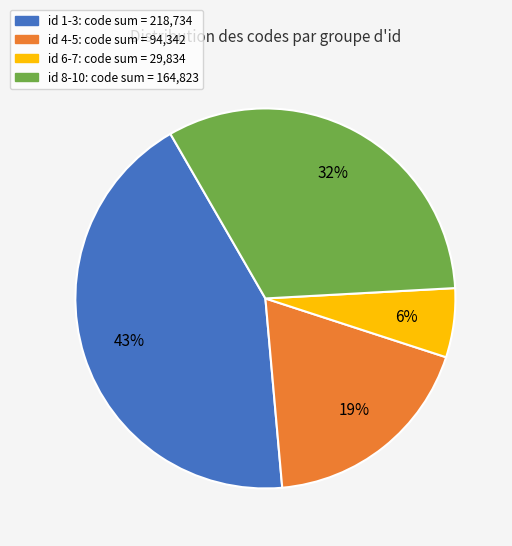

Is there any slice that represents more than half of the pie?

No